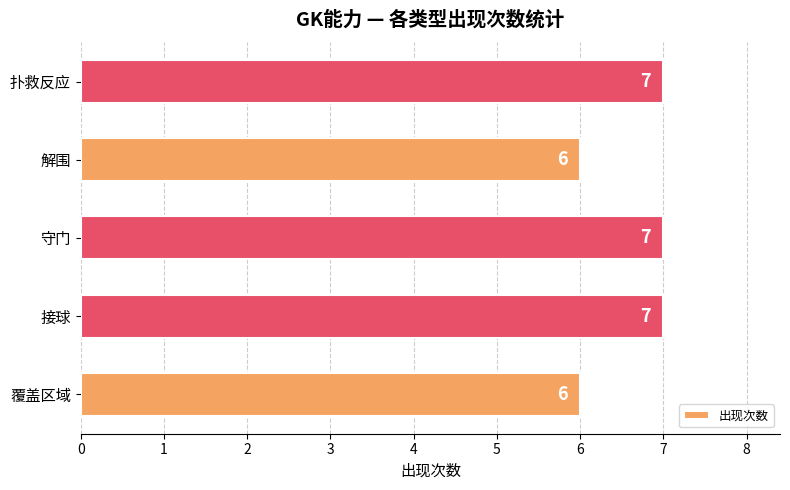

Are the bars grouped side by side (vs. stacked)?

No